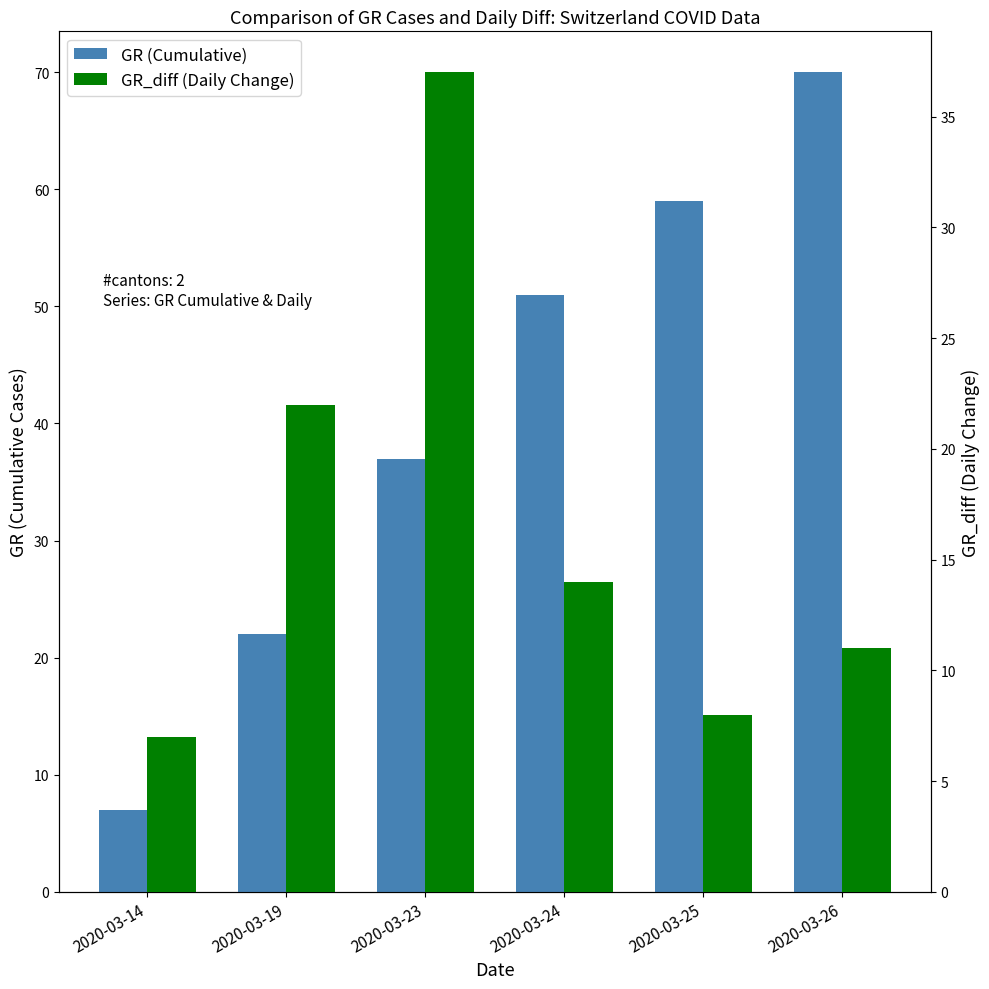

What is the approximate value of GR_diff (Daily Change) at 2020-03-14?

7